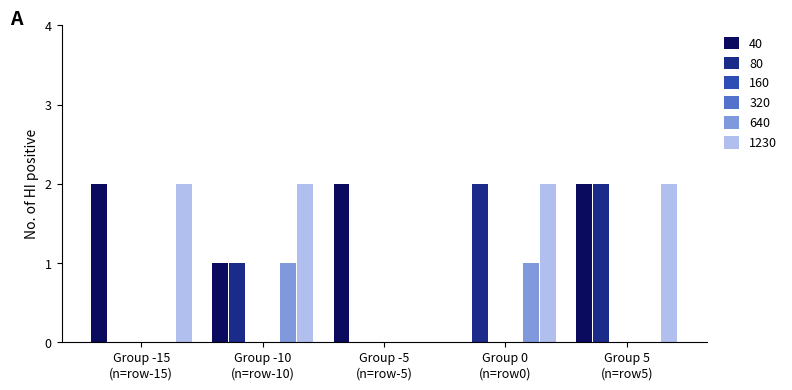

At which category does the chart reach its peak across all series?

Group -15 (n=row-15)